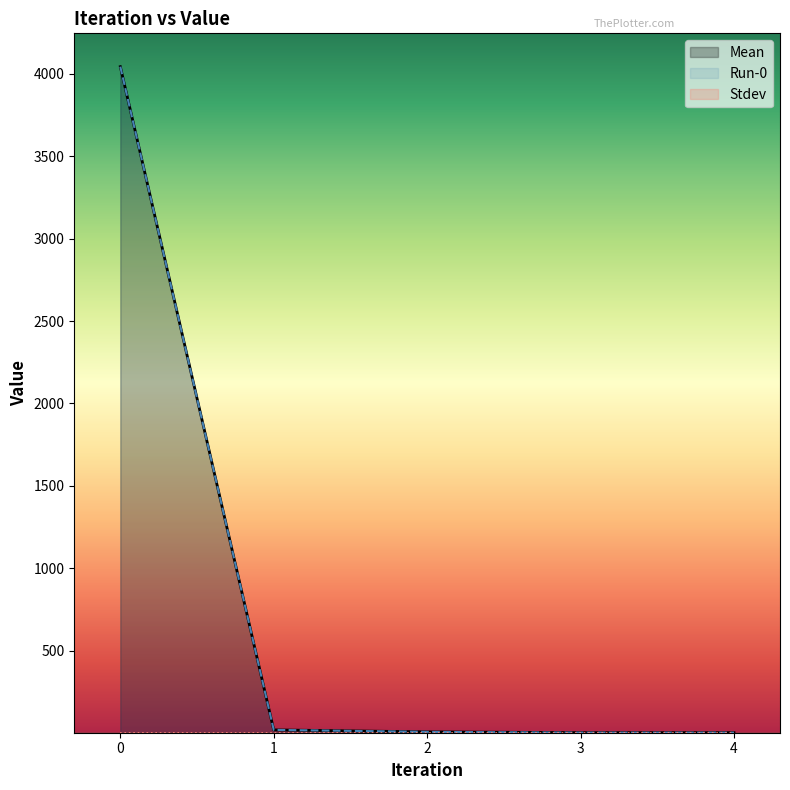

What is the average value of the Mean series?

815.6